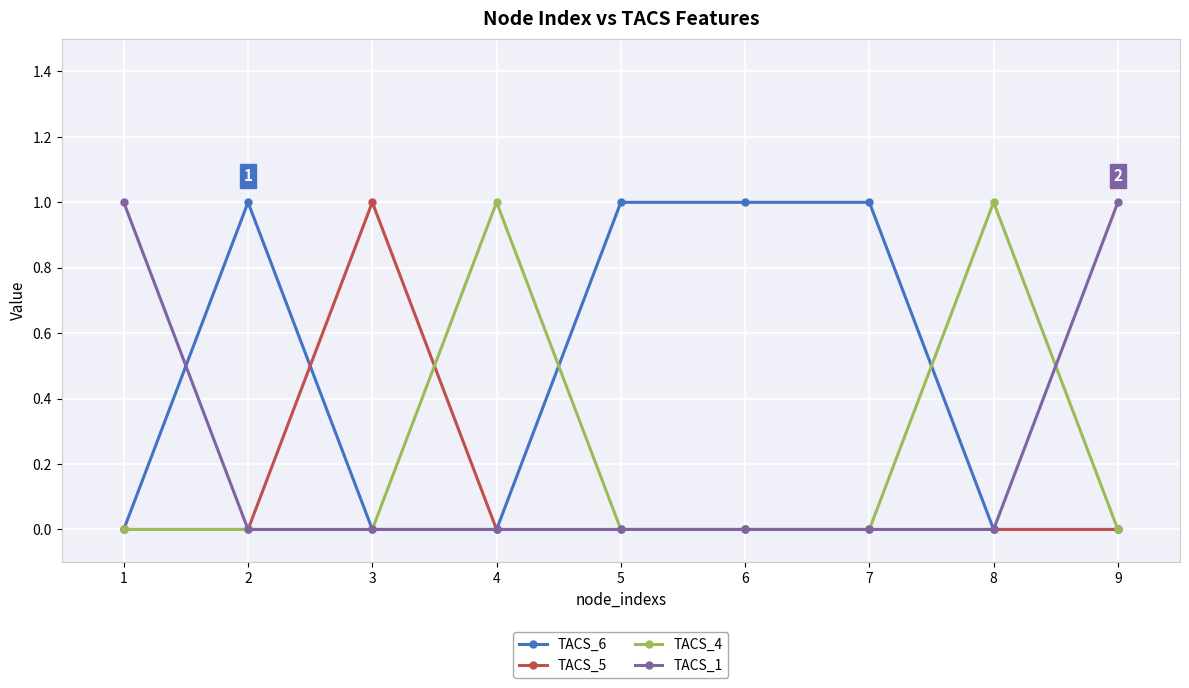

Is the value of TACS_6 at 6 greater than the value of TACS_4 at 5?

Yes